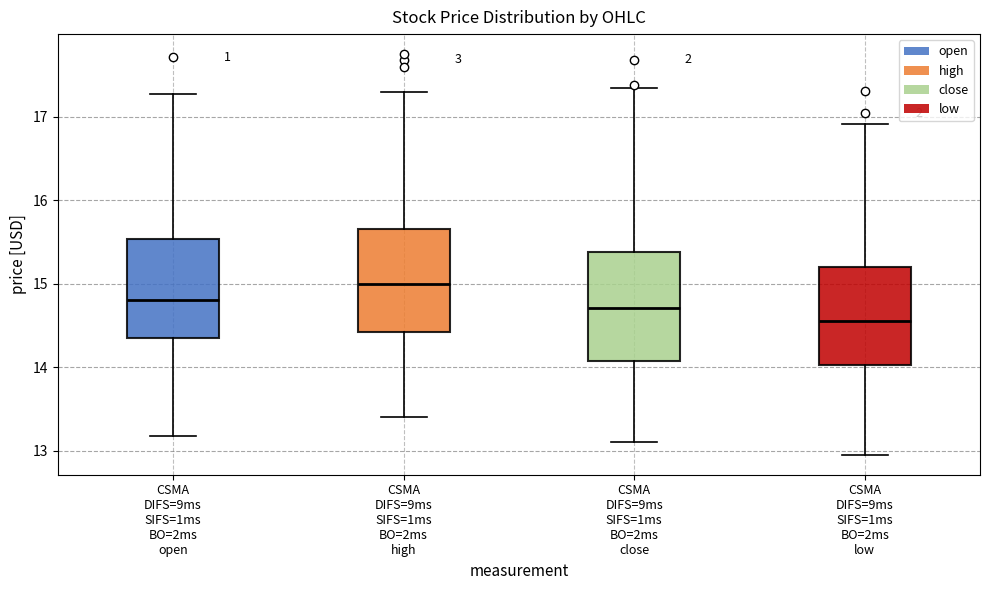

Which box's median line is the highest?

CSMA DIFS=9ms SIFS=1ms BO=2ms high